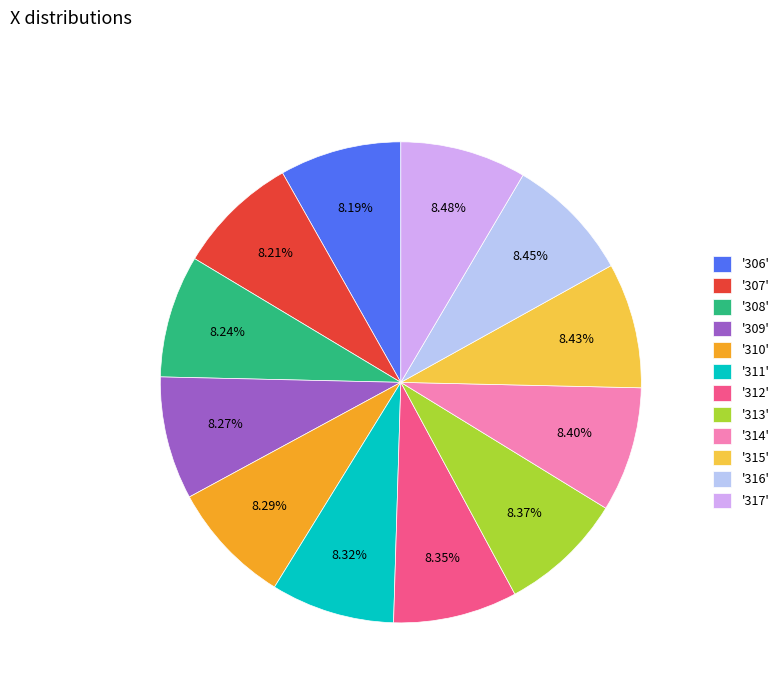

Is there any slice that represents more than half of the pie?

No